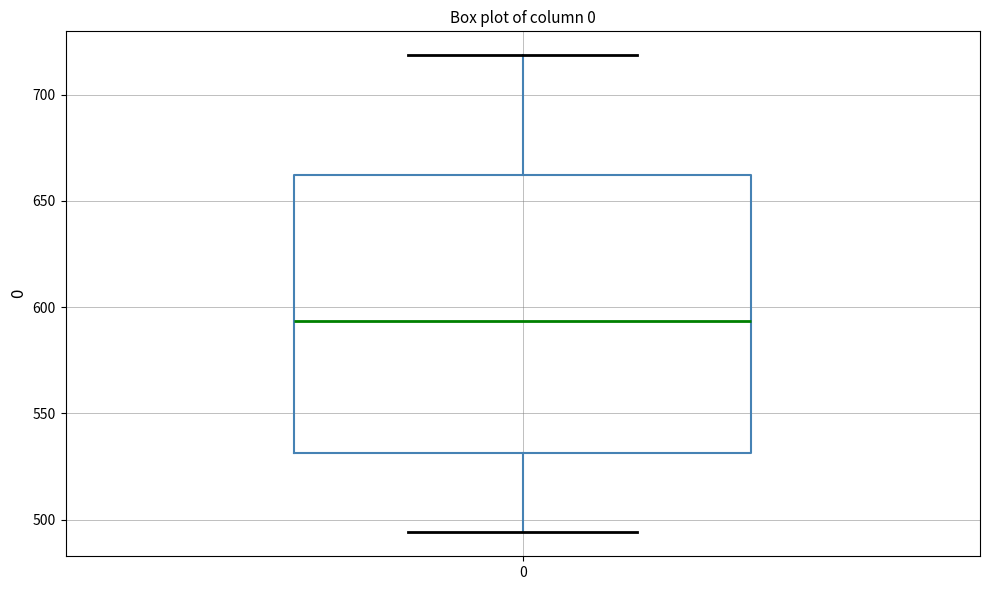

Transcribe this box plot: give where the median line is, the range the box spans, and where the two whiskers end, as read against the y-axis. The values are not printed on the chart, so give them approximately, as read against the axis.

median 595, box 530 to 660, whiskers 495 to 720